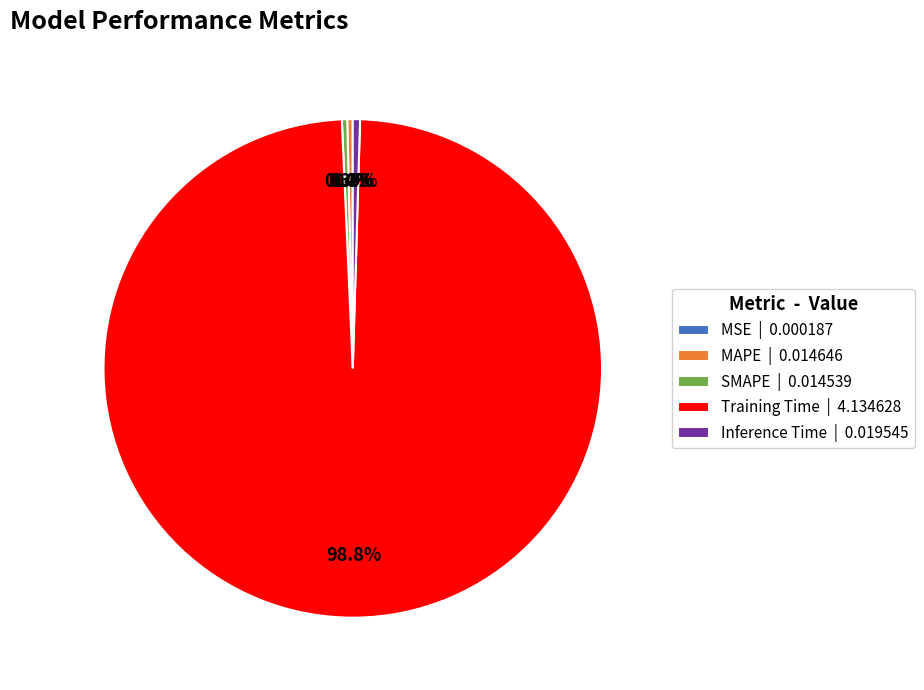

Does SMAPE account for over 50% of the chart?

No